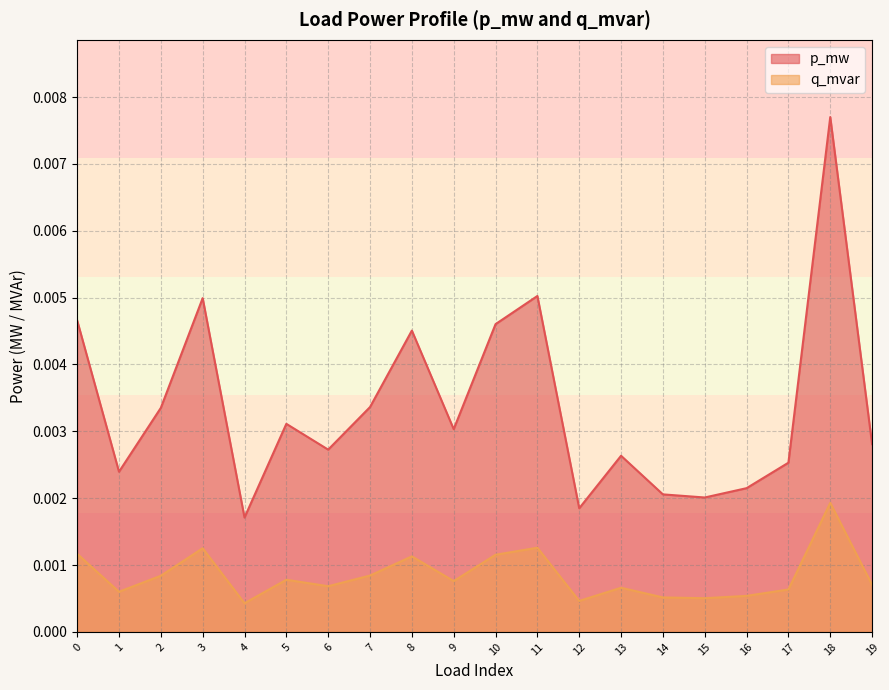

How many lines are shown in the chart?

2